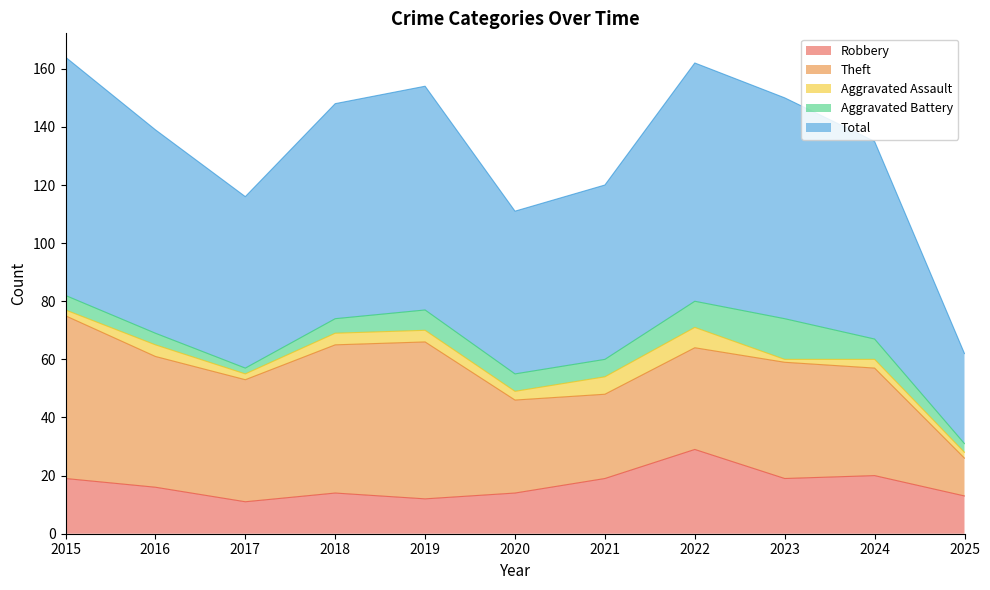

What is the average value of the Aggravated Assault series?

3